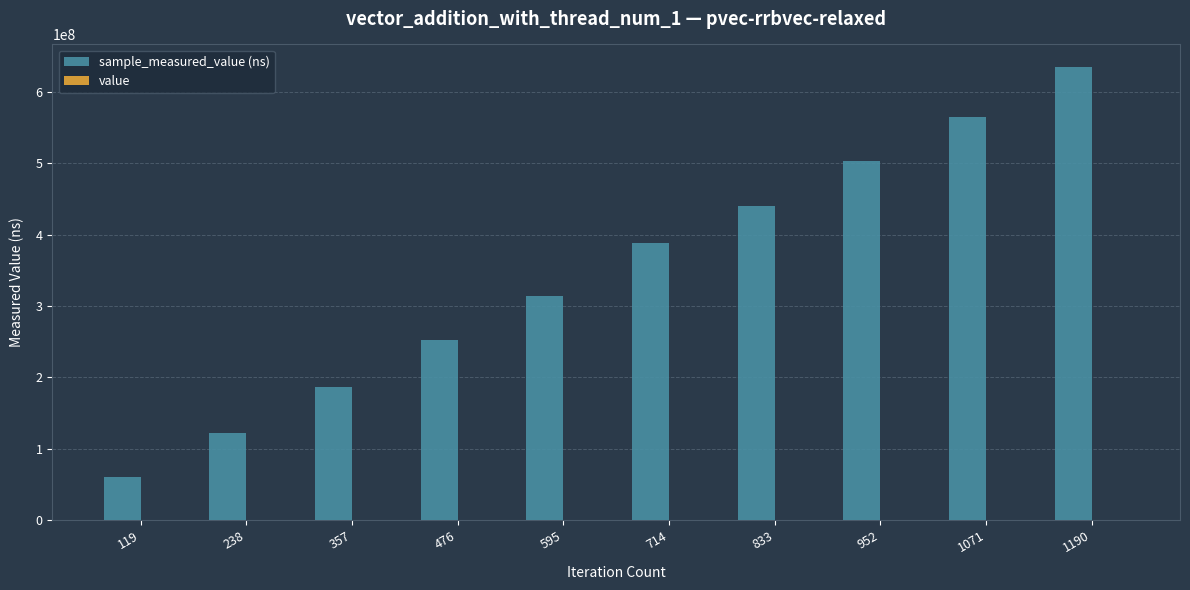

At which category is the sum across all series the highest?

1190